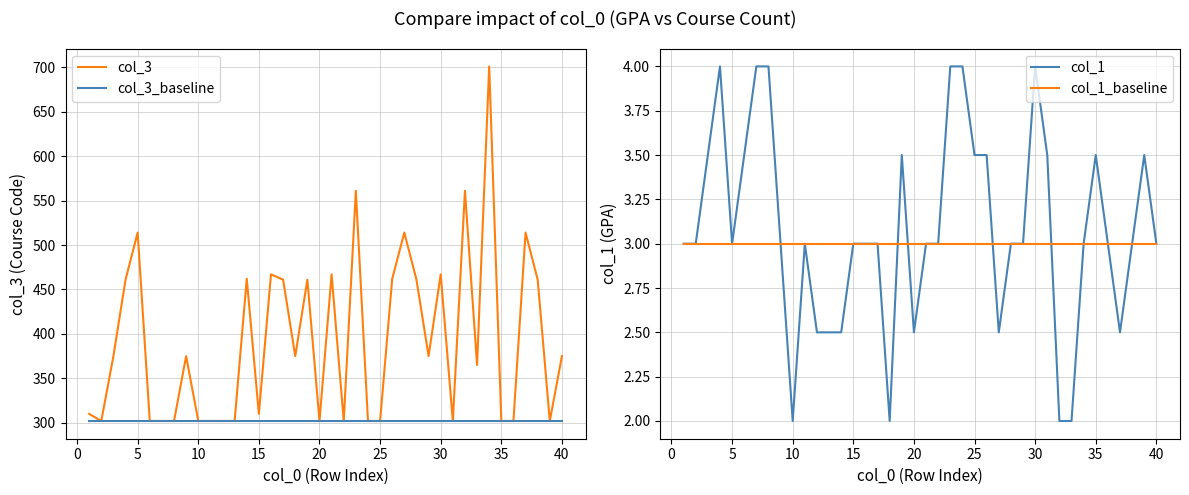

What is the average value of the col_1_baseline series?

3.0